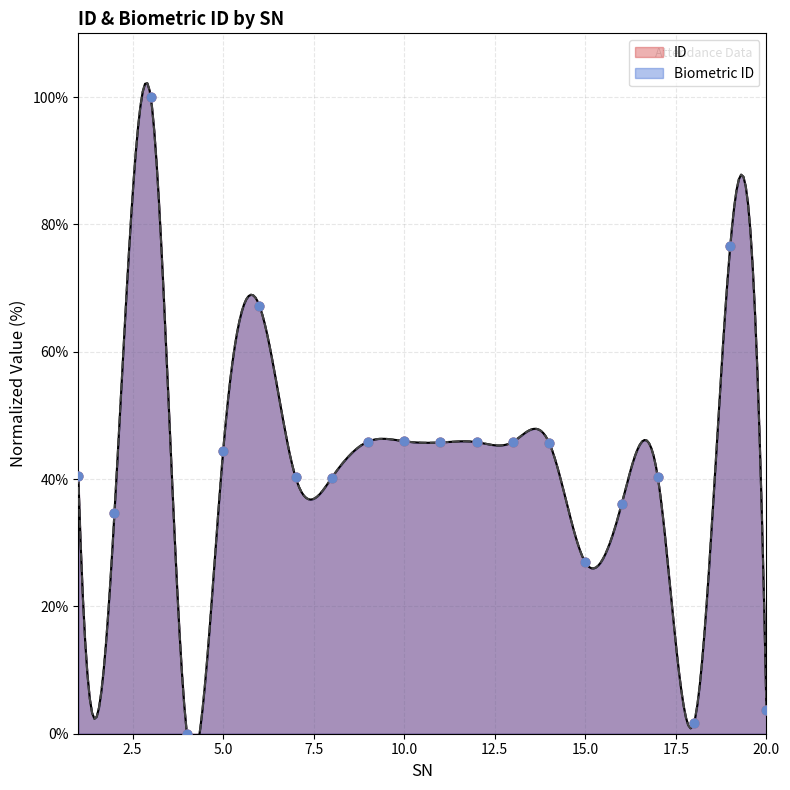

What is the total value across all series at 10?

91.9